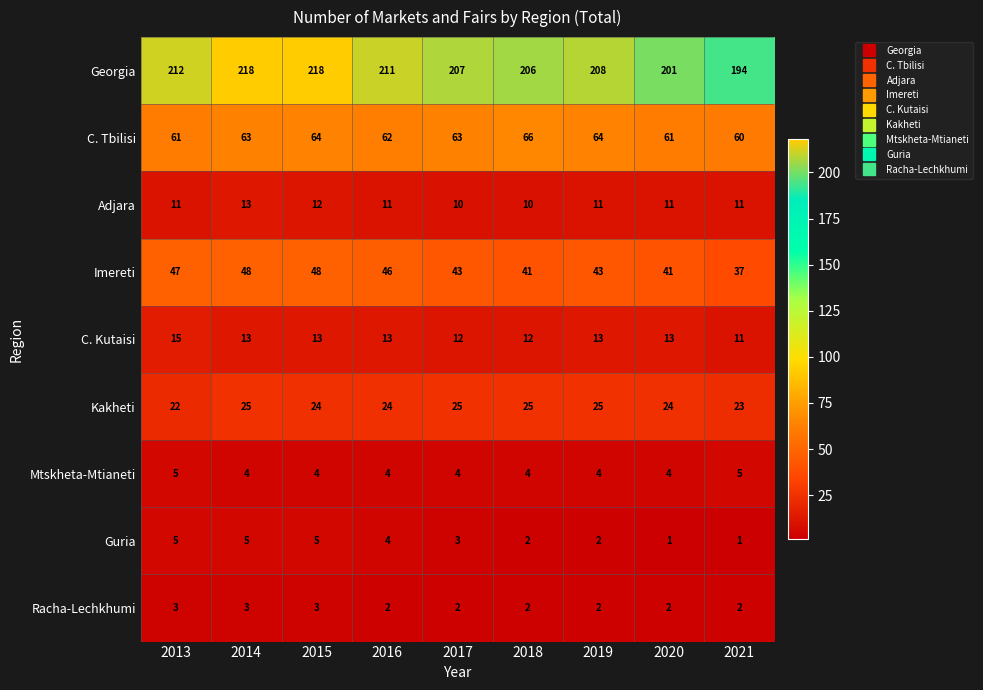

What is the maximum value for Adjara?

13